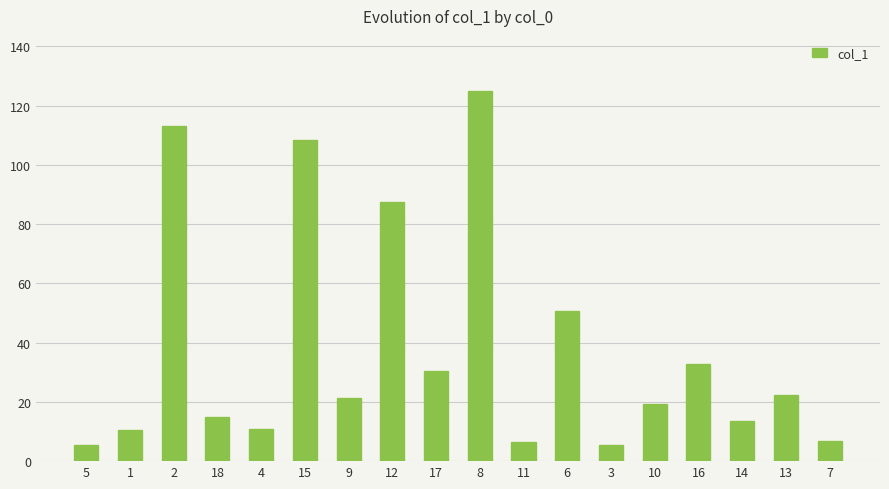

Where is the data nearest to the value 65?

6